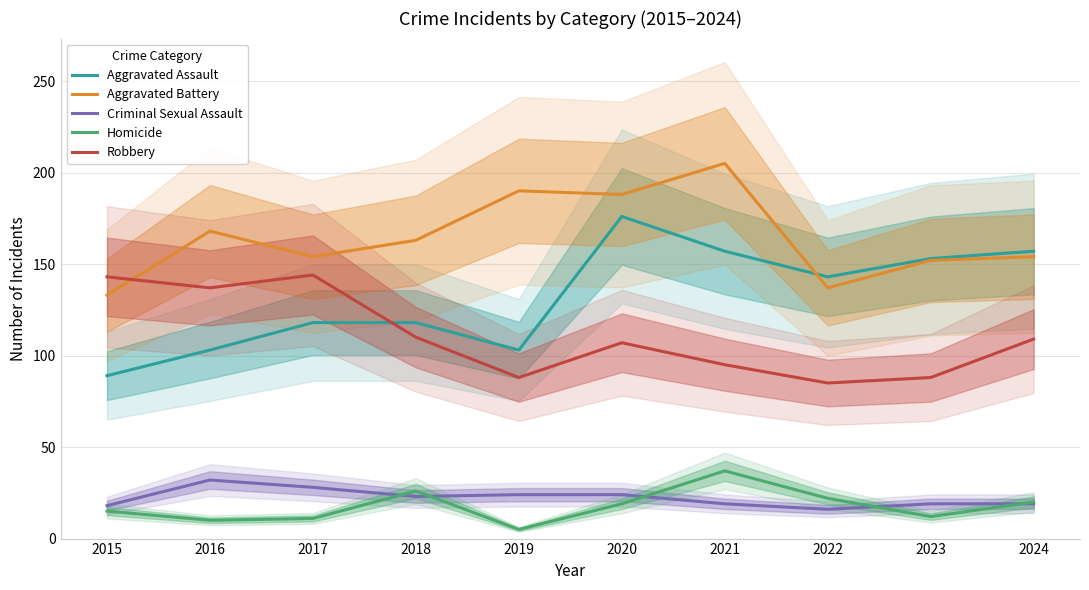

Where is Aggravated Assault nearest to the value 132?

2022